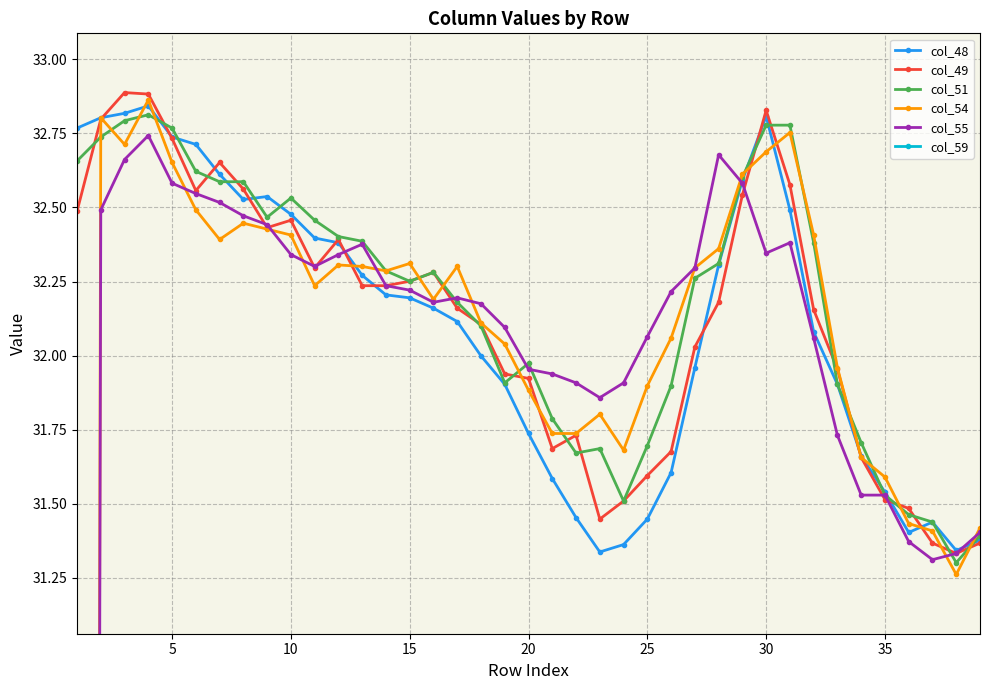

True or false: col_49 has more than 2 points higher than both neighbors.

True